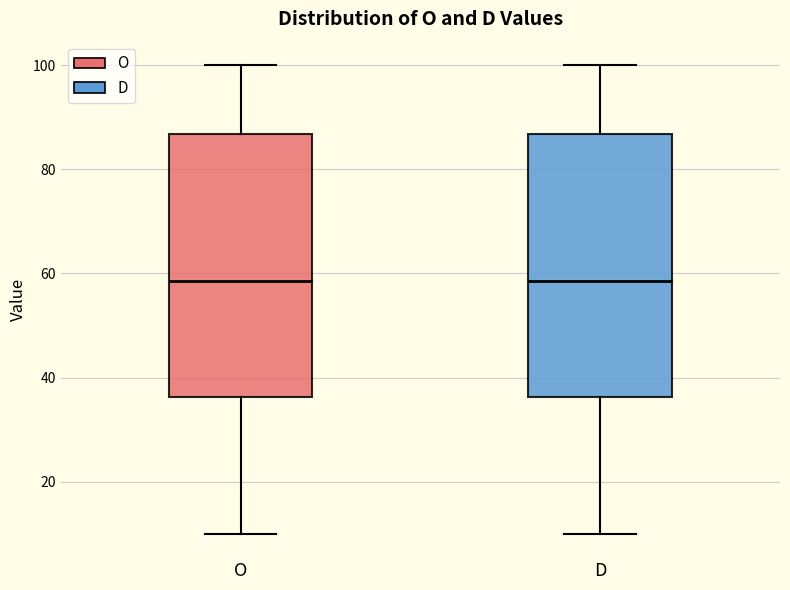

Where is the upper edge of the box for D on the y-axis? The values are not printed on the chart, so give them approximately, as read against the axis.

86